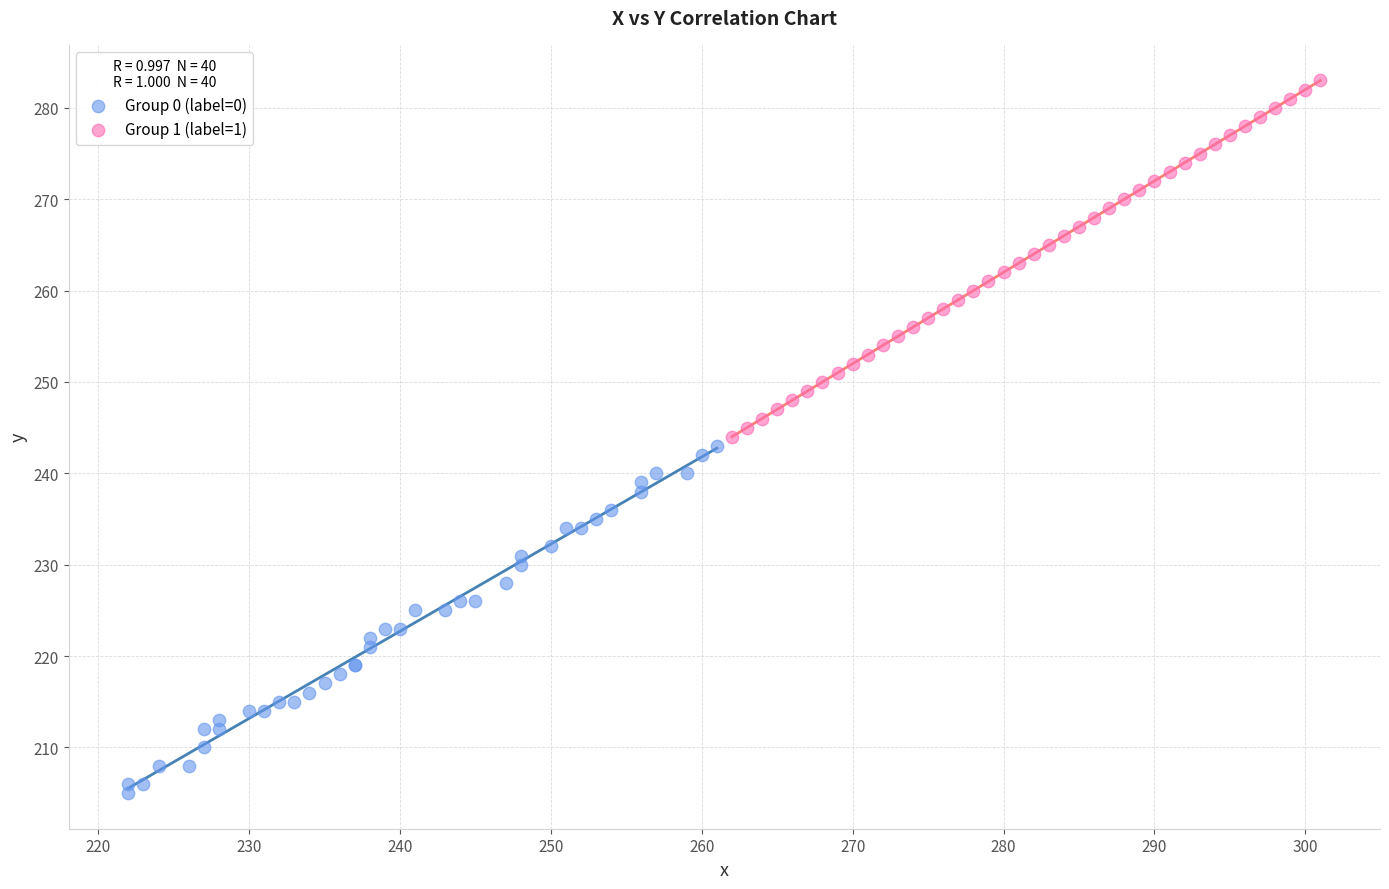

Which series reaches the minimum Y coordinate?

Group 0 (label=0)